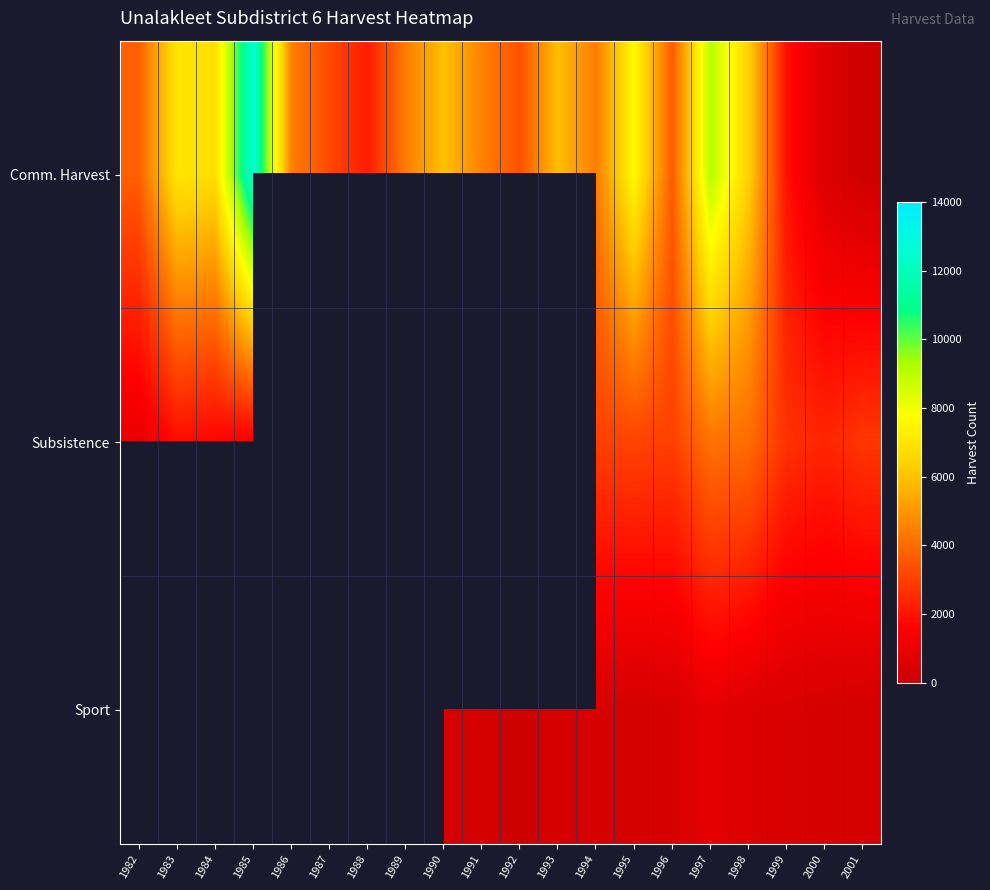

List the labels in order of Comm. Harvest value, largest first.

1985, 1997, 1995, 1983, 1984, 1998, 1990, 1993, 1991, 1986, 1989, 1994, 1982, 1996, 1992, 1987, 1988, 1999, 2000, 2001